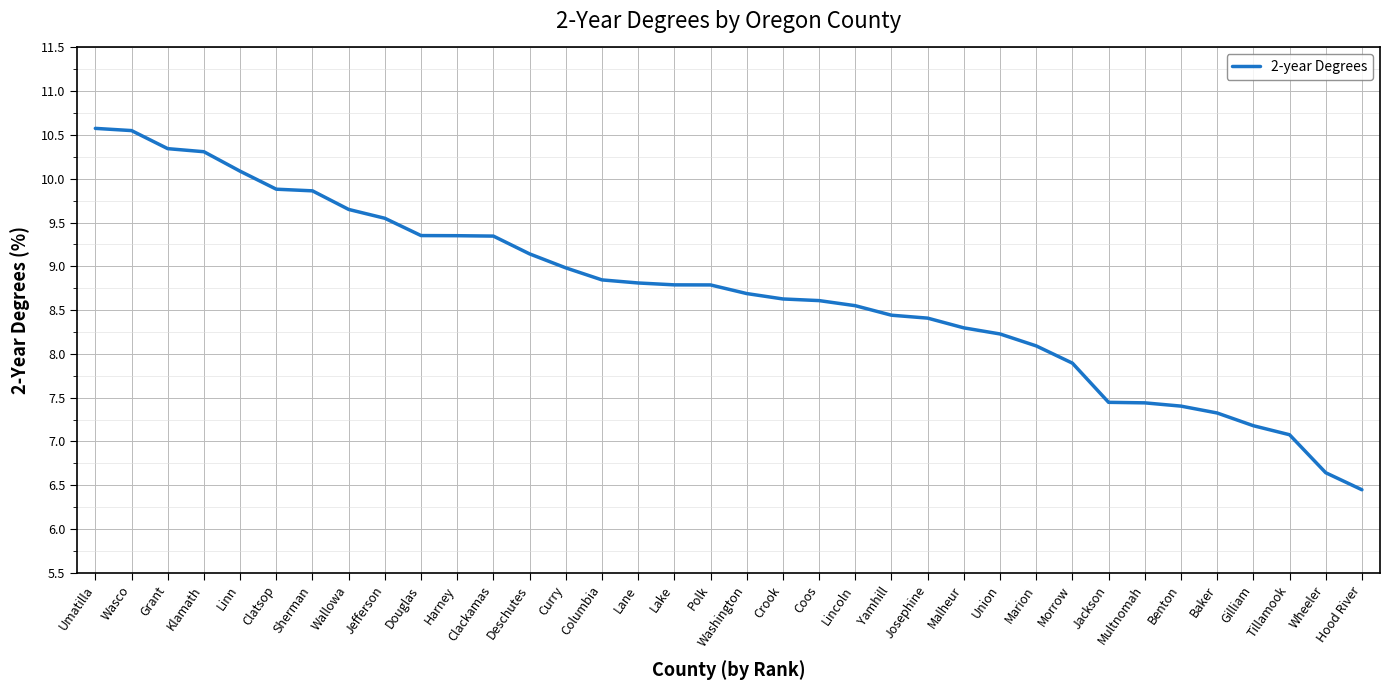

Does the chart display data point markers on the line(s)?

No